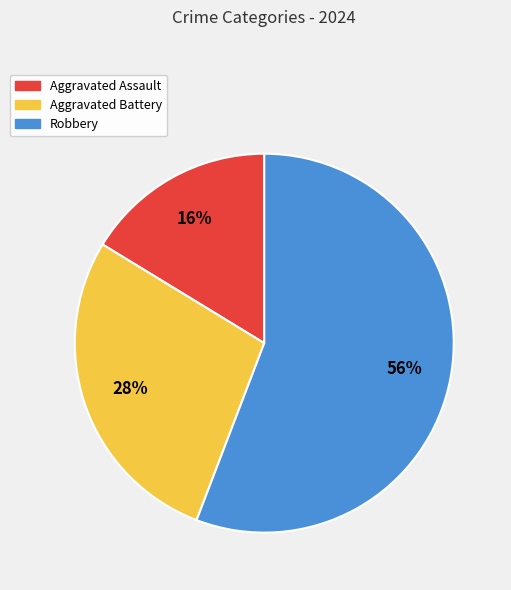

Approximately how many times larger is the value at Aggravated Assault compared to Aggravated Battery?

0.6